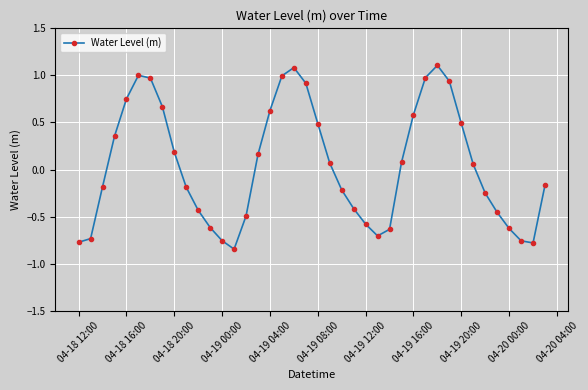

How many points are higher than both their immediate neighbors (excluding endpoints)?

3